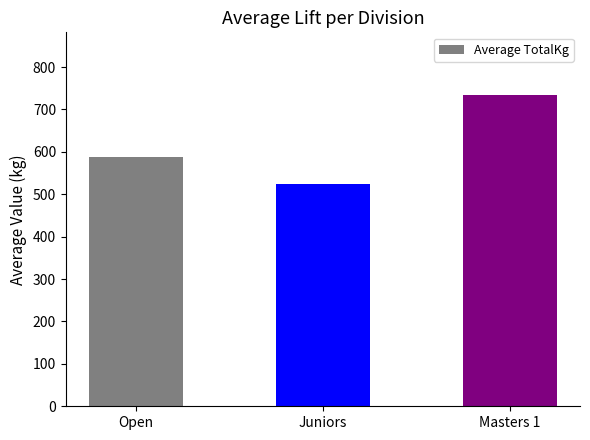

Count the values in the range 525 to 735.

3